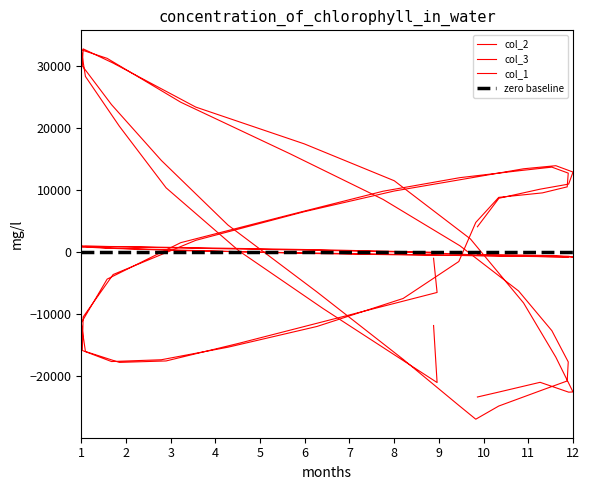

Which series has the largest total across all categories?

col_2